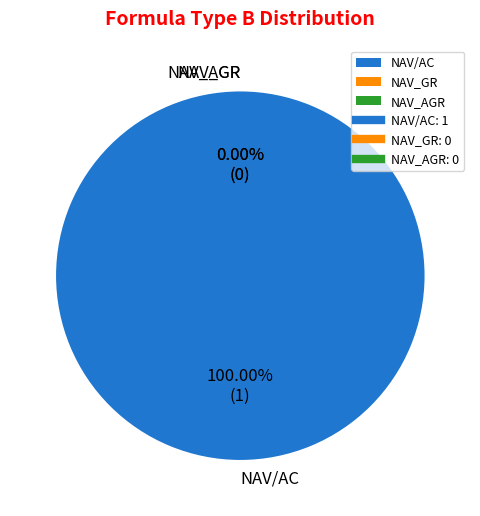

How many slices are in this pie chart?

3